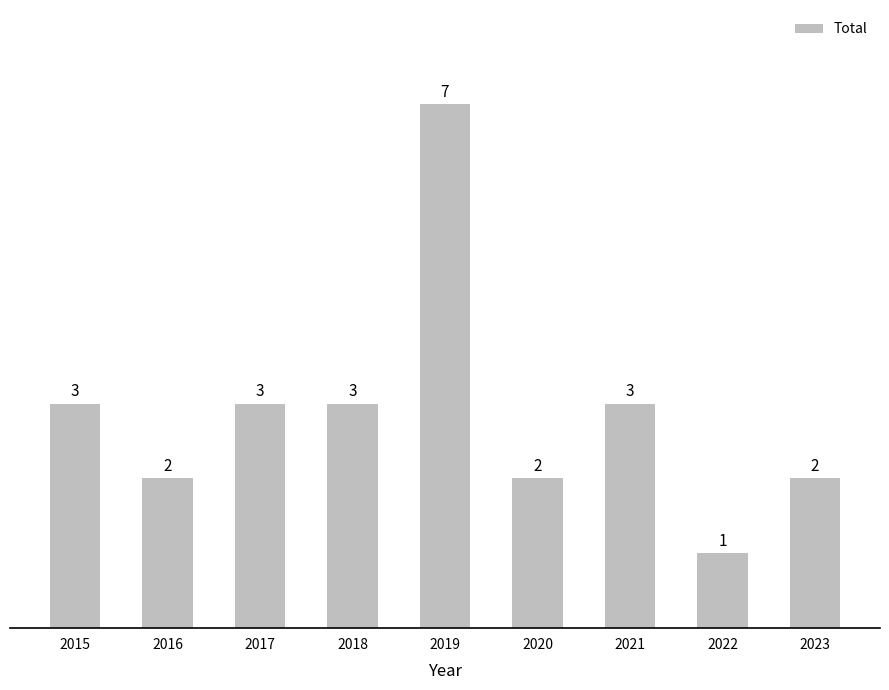

What is the ratio of the value at 2023 to the value at 2021?

0.7